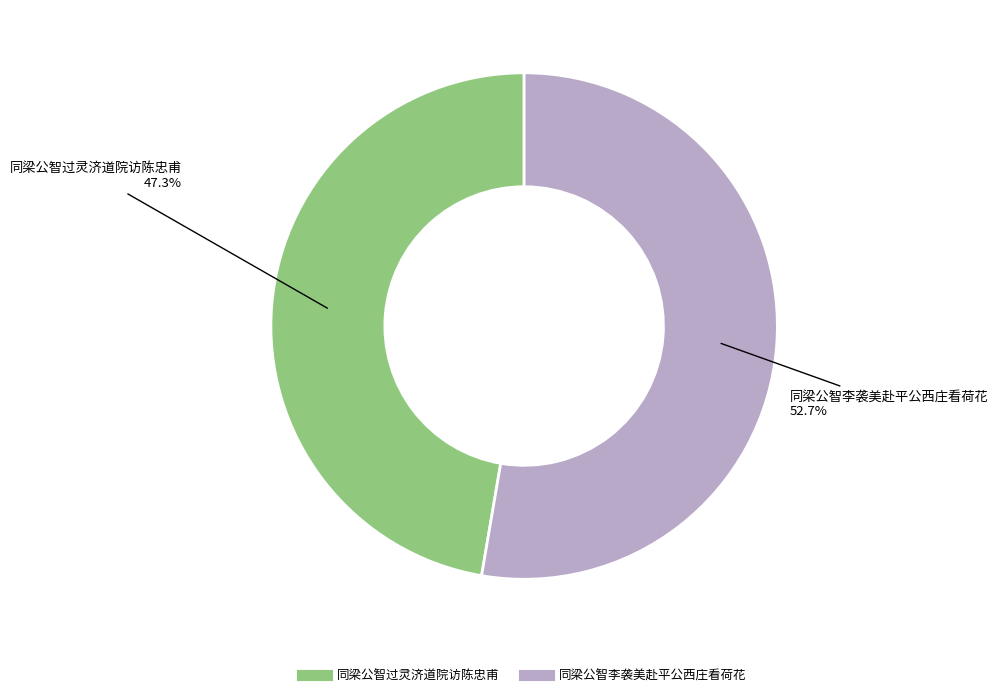

What is the total percentage of 同梁公智李袭美赴平公西庄看荷花 and 同梁公智过灵济道院访陈忠甫?

100.0%